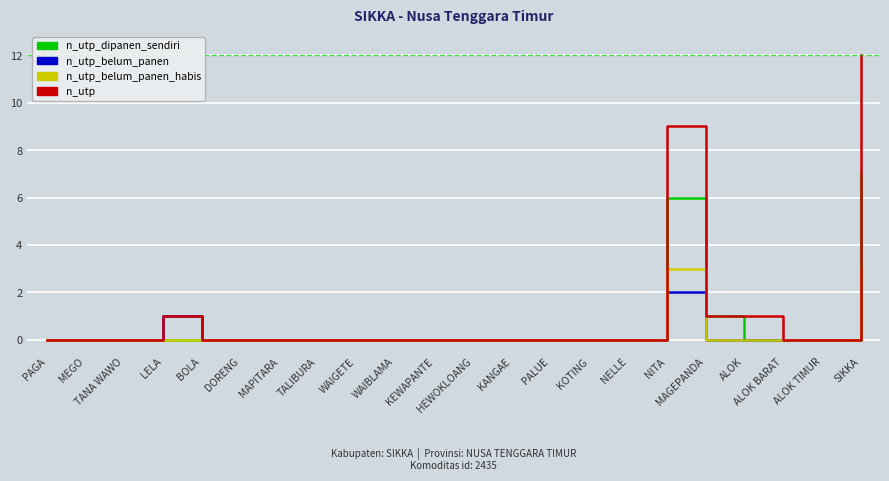

At which label does n_utp_dipanen_sendiri reach its peak?

SIKKA